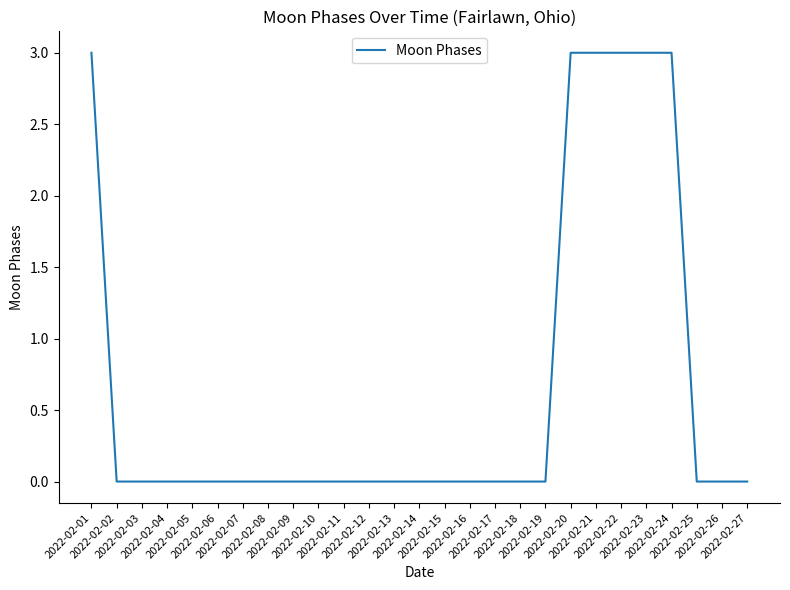

What is the maximum value shown in the chart?

3